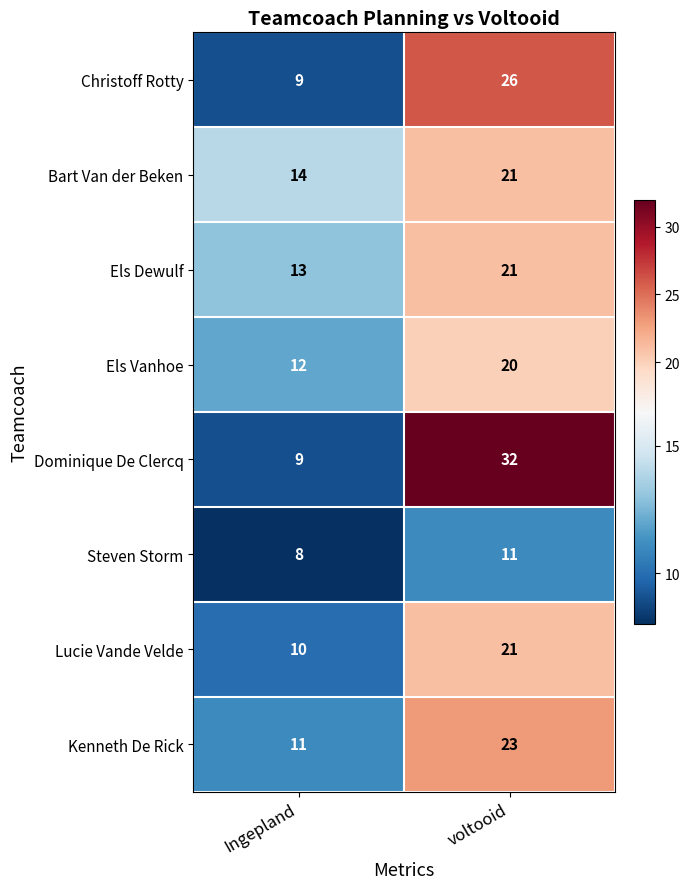

Which series has the widest spread of values?

Dominique De Clercq